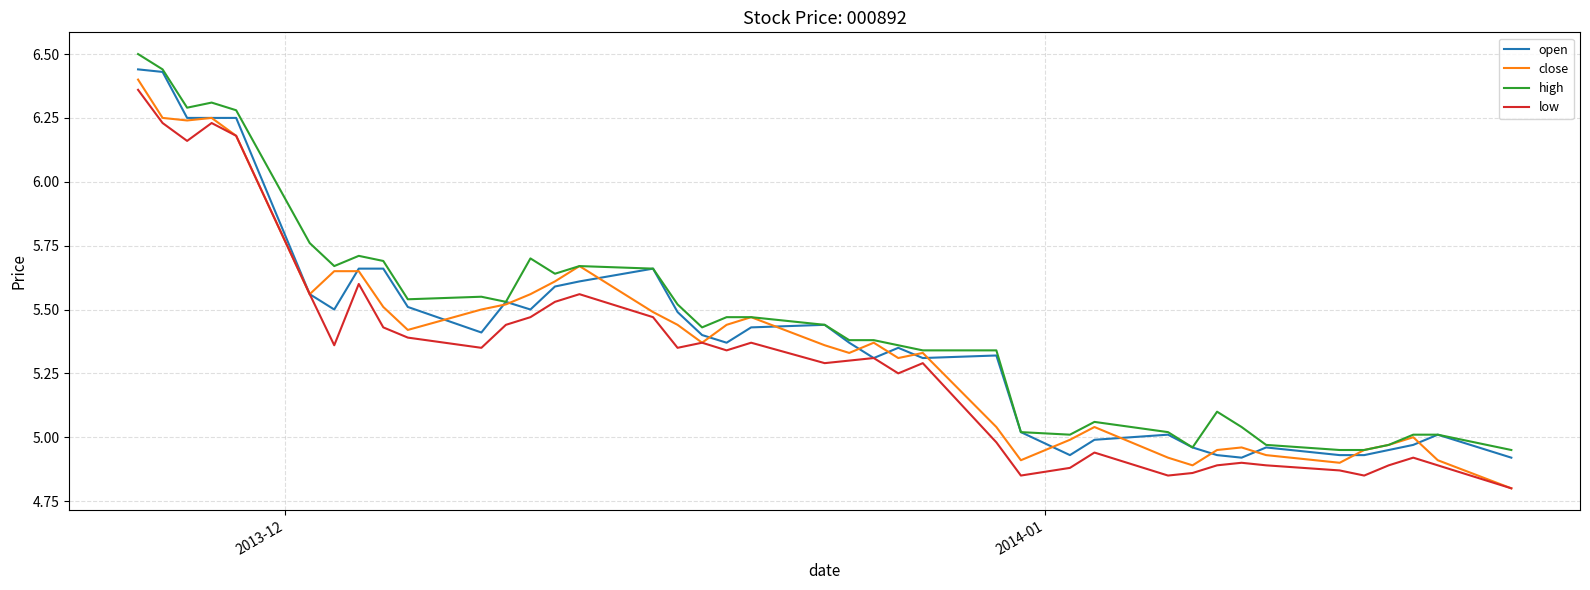

What is the maximum value for high?

6.5